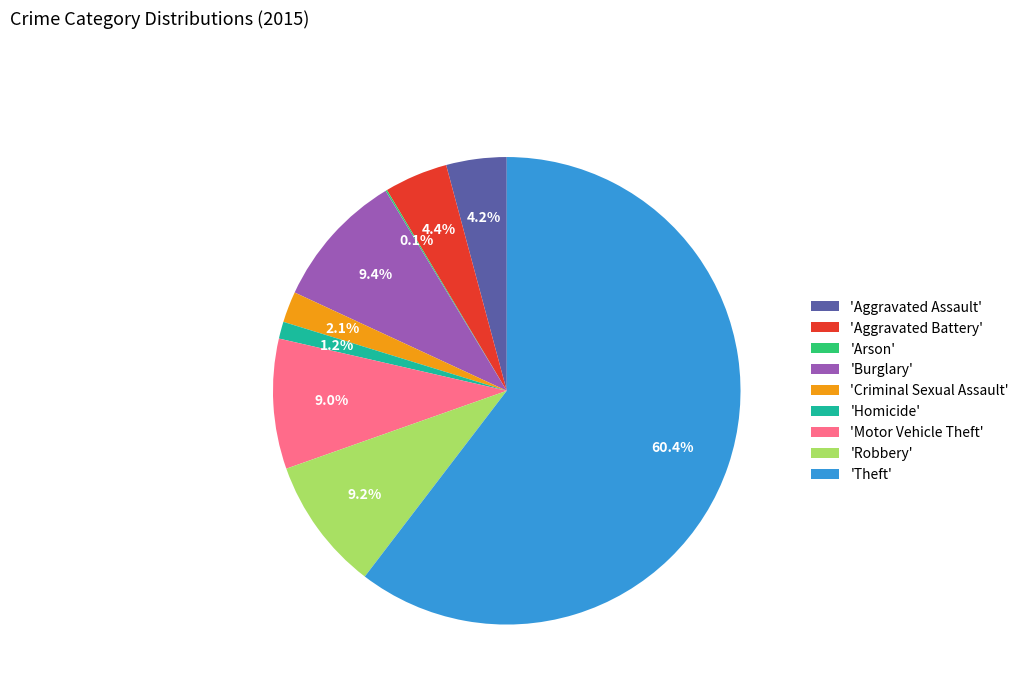

Combined, do 'Criminal Sexual Assault' and 'Aggravated Assault' account for over 50%?

No